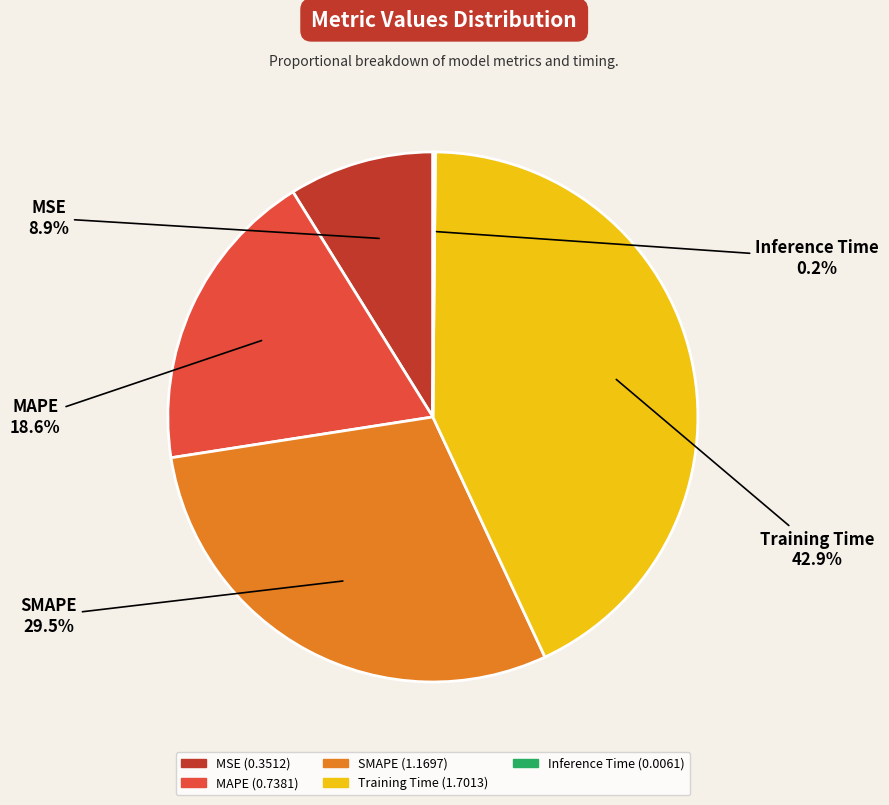

Is it true that Training Time is 37% of the pie?

False